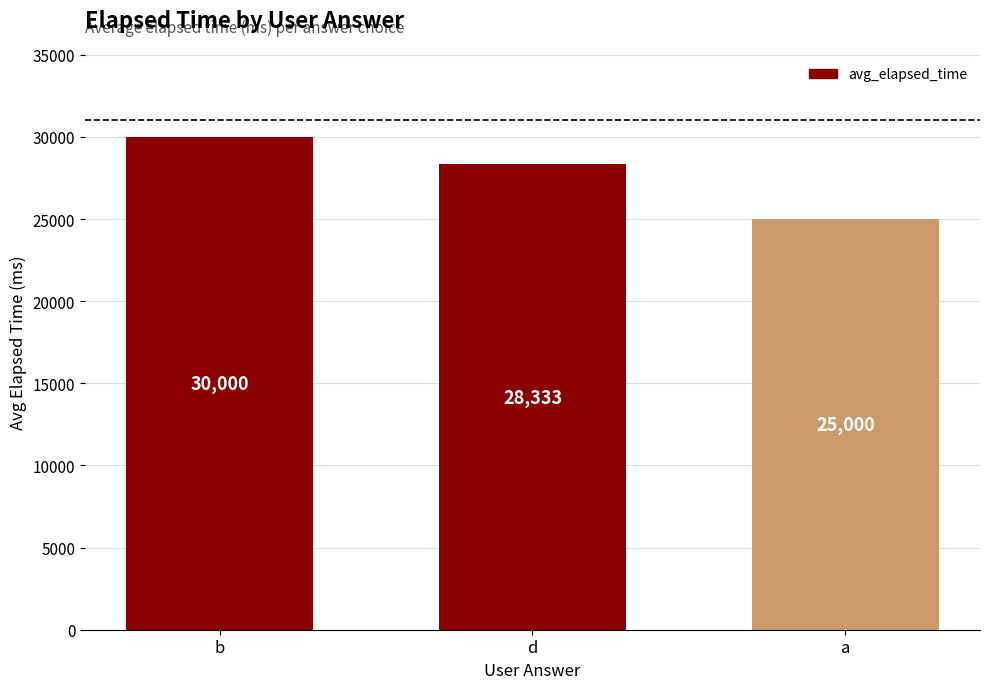

Does the chart contain any negative values?

No